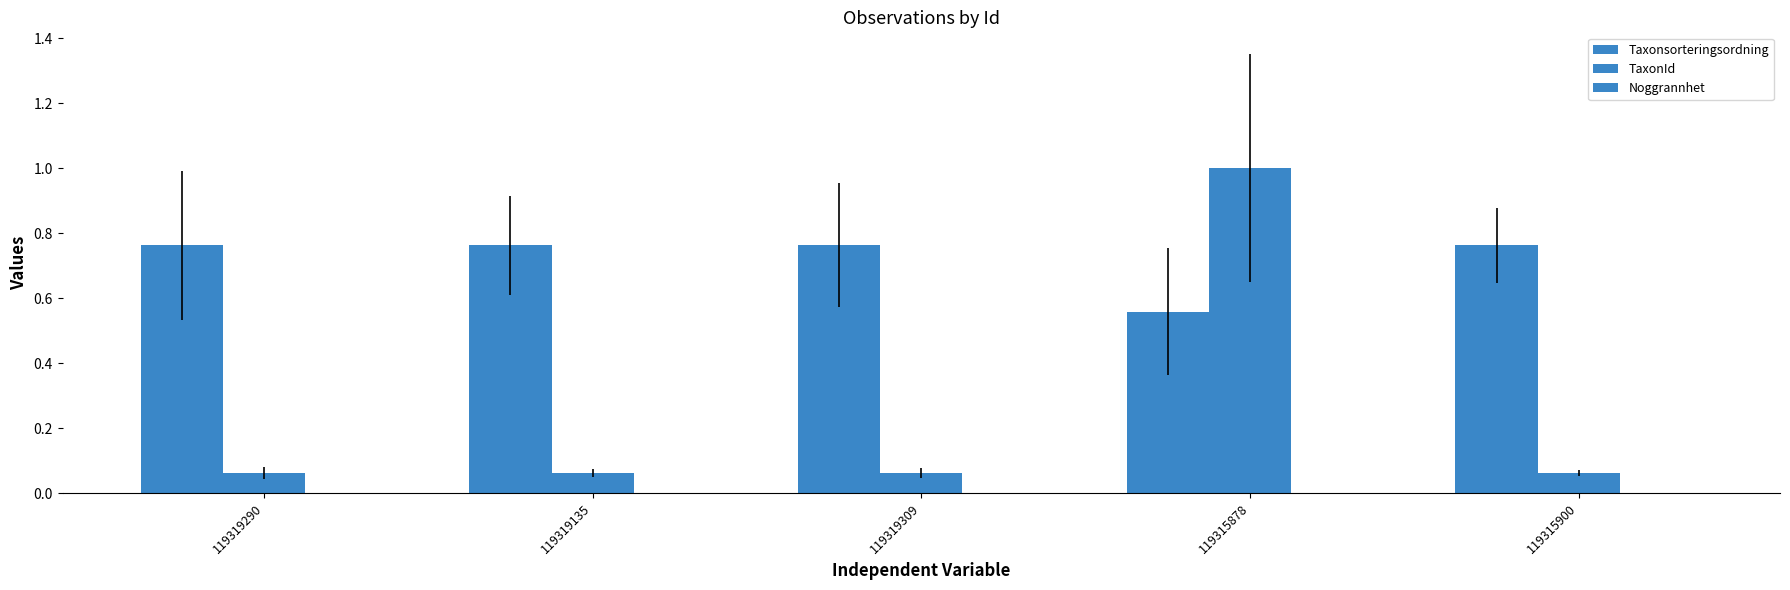

Does the chart contain stacked bars?

No